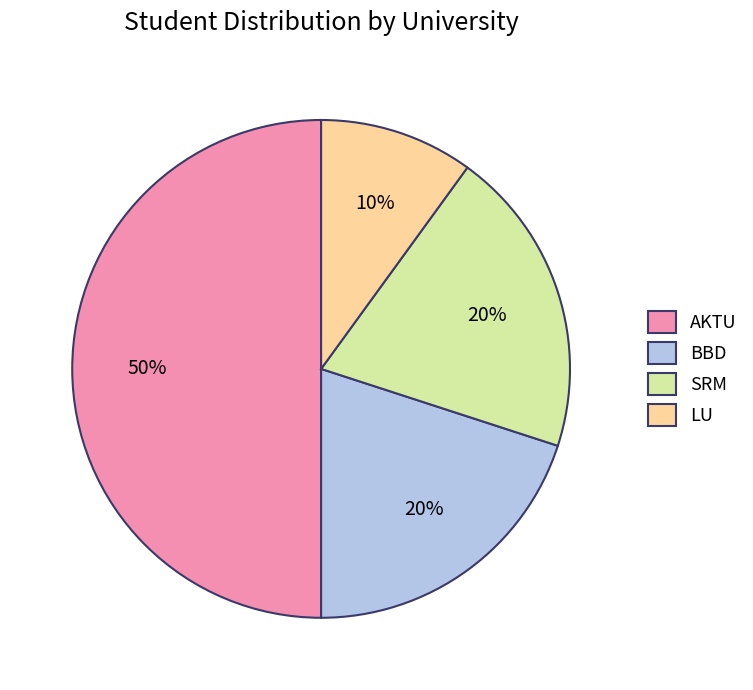

To the nearest percent, what percentage of the pie is BBD?

20%